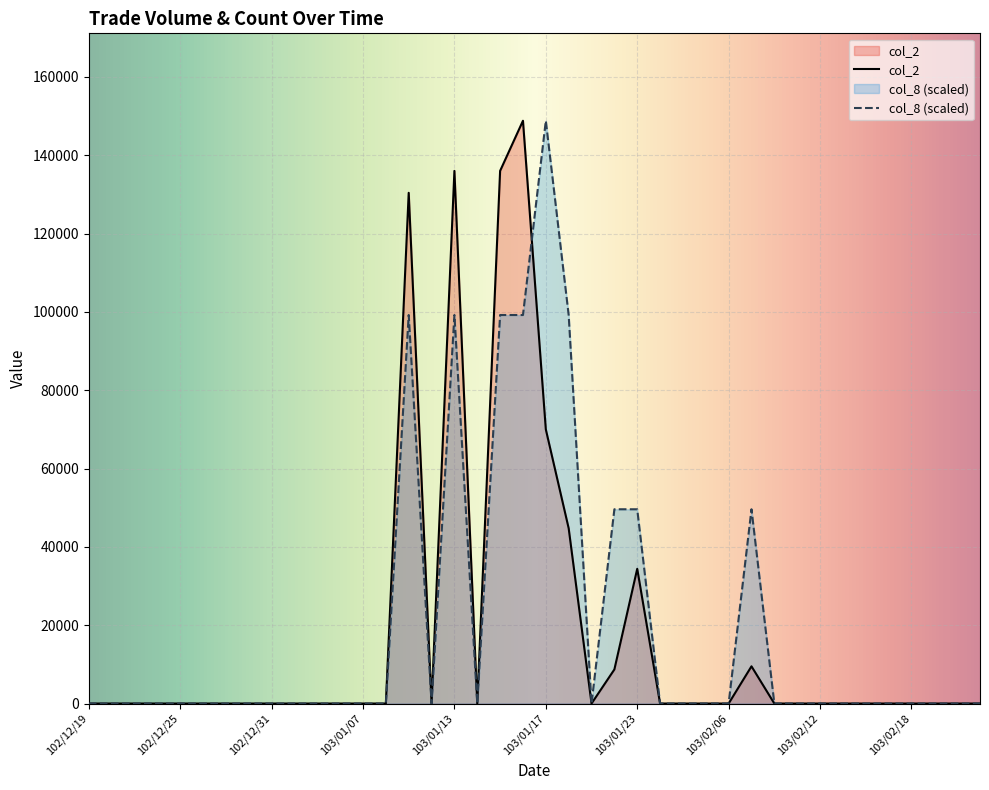

How many data points in col_2 are above 0?

9